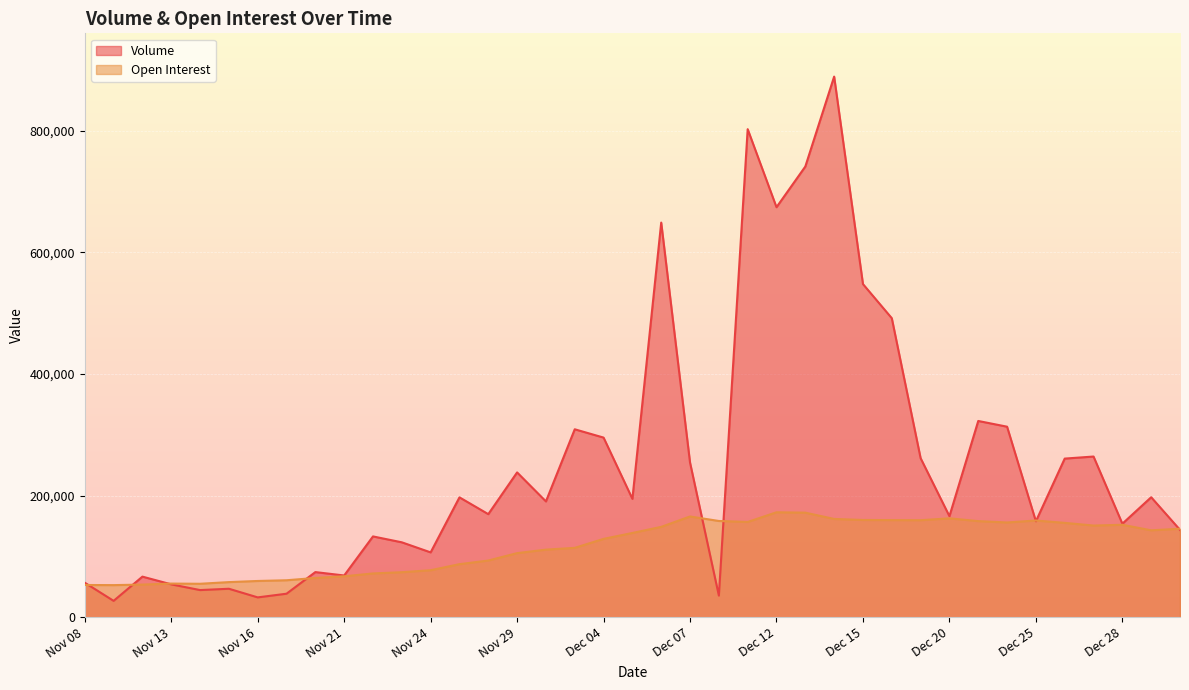

Which category has the highest value in the Open Interest series?

Dec 12